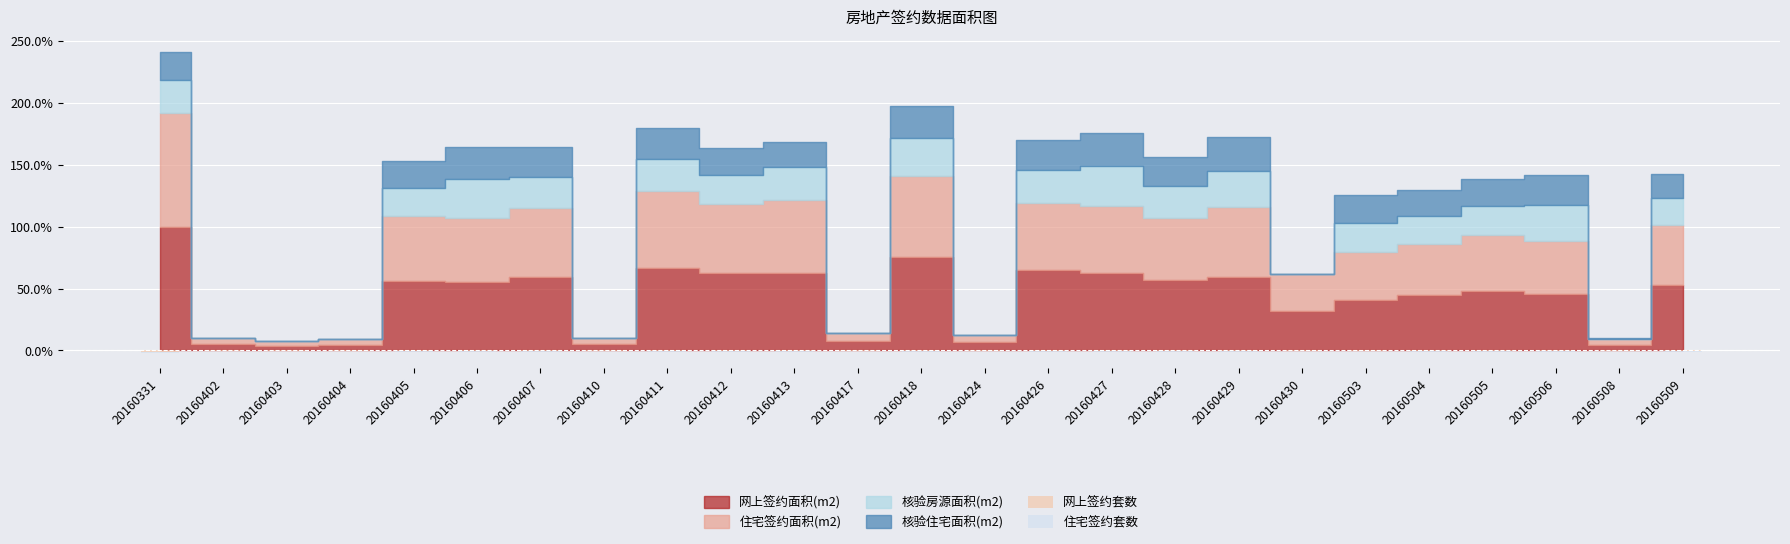

Is it true that 网上签约套数 equals -0.4 at 20160429?

False